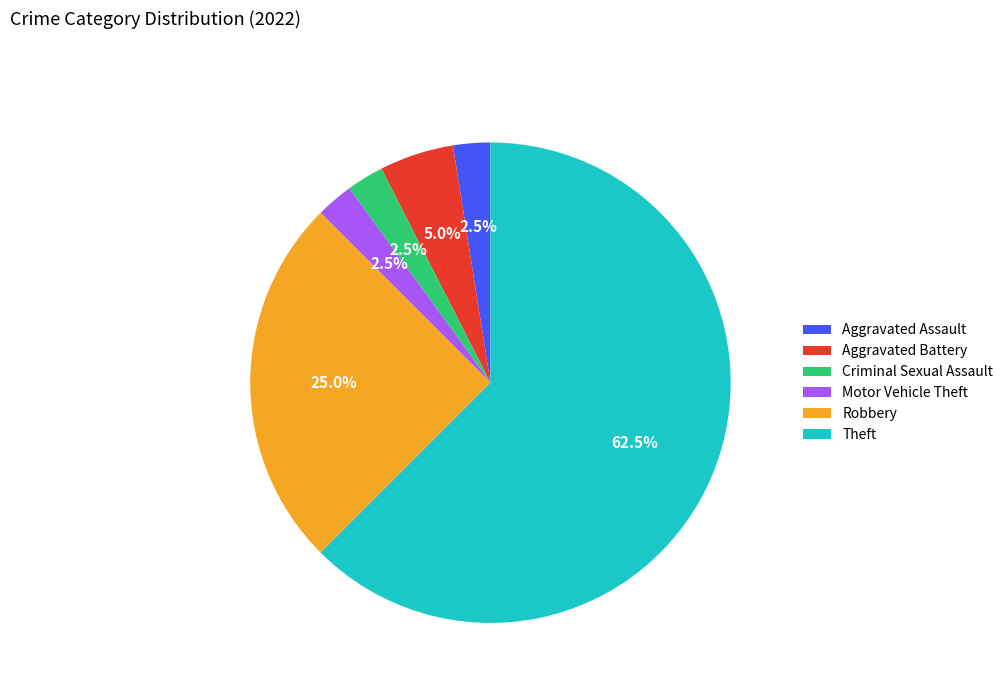

Is there any slice that represents more than half of the pie?

Yes